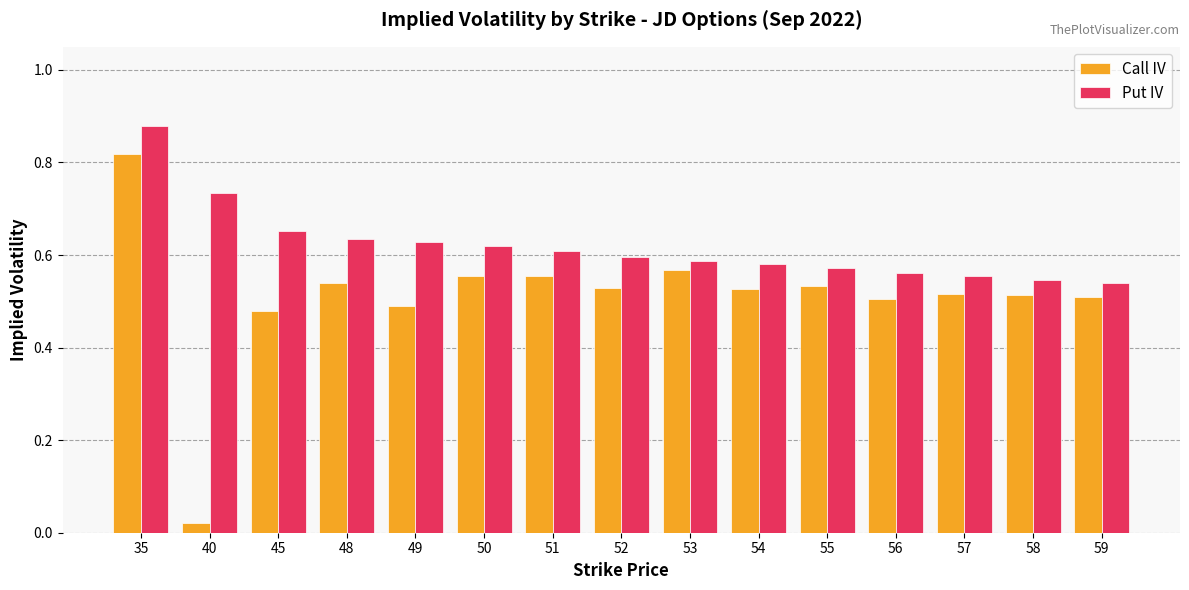

What is the sum of all Put IV values?

9.3